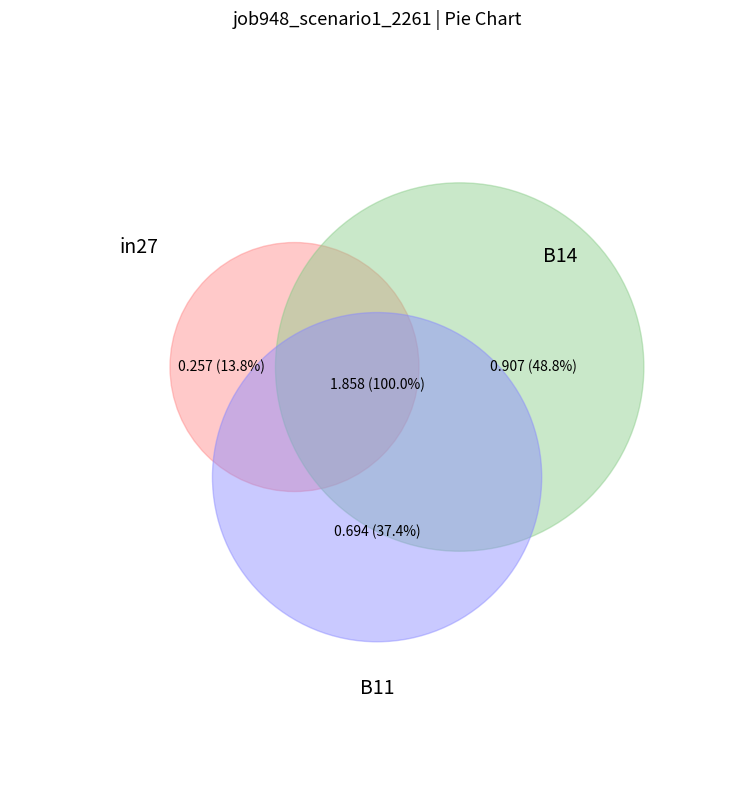

What percentage is the B14 slice, to the nearest percent?

49%